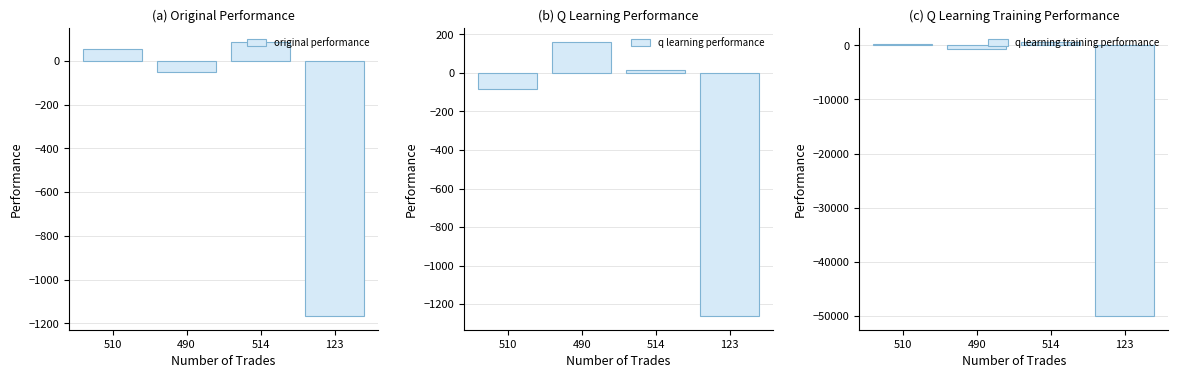

Rank the series by their maximum value, from highest to lowest.

q learning training performance, q learning performance, original performance